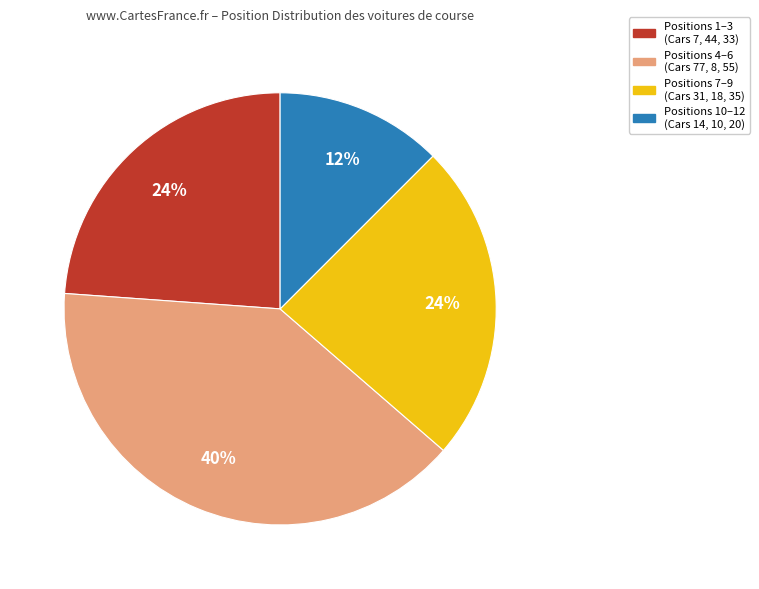

To the nearest percent, what is the average slice percentage?

25%